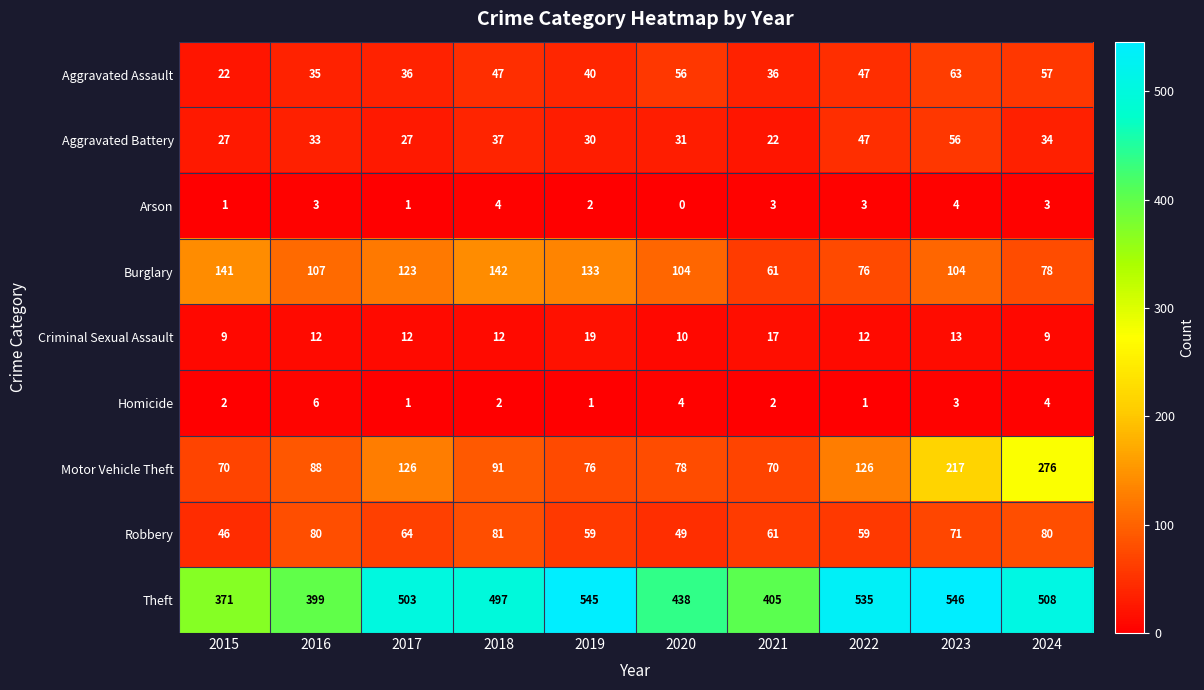

Where is Motor Vehicle Theft nearest to the value 173?

2023